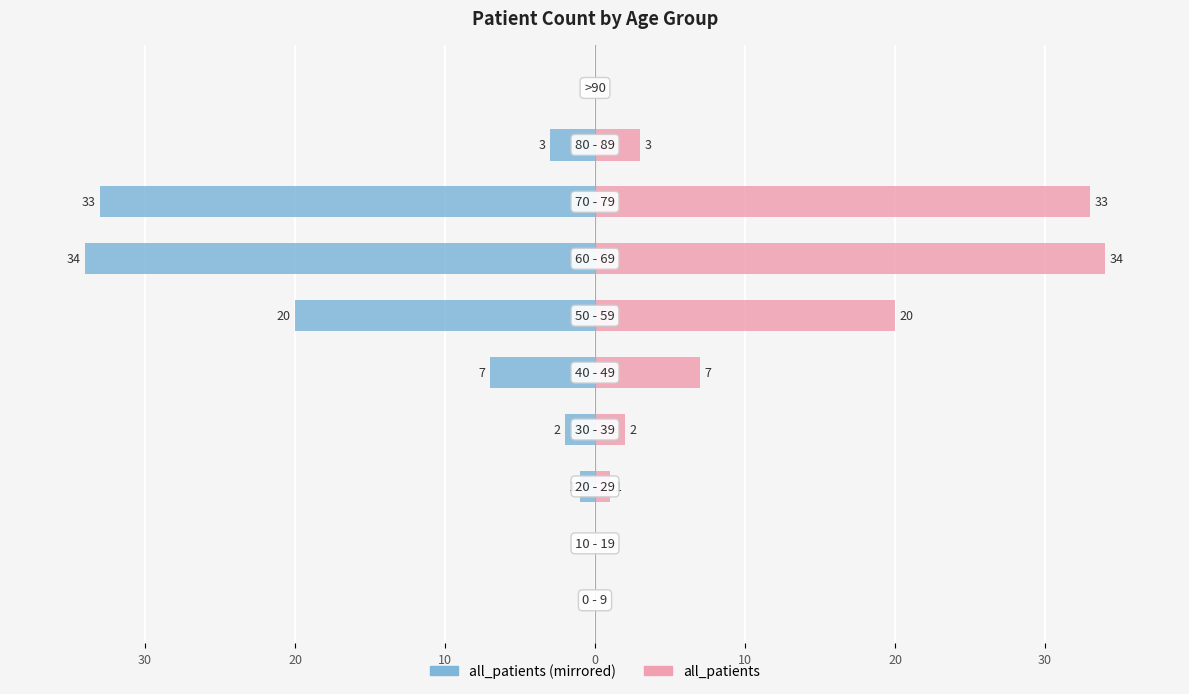

How many groups of bars are there?

10